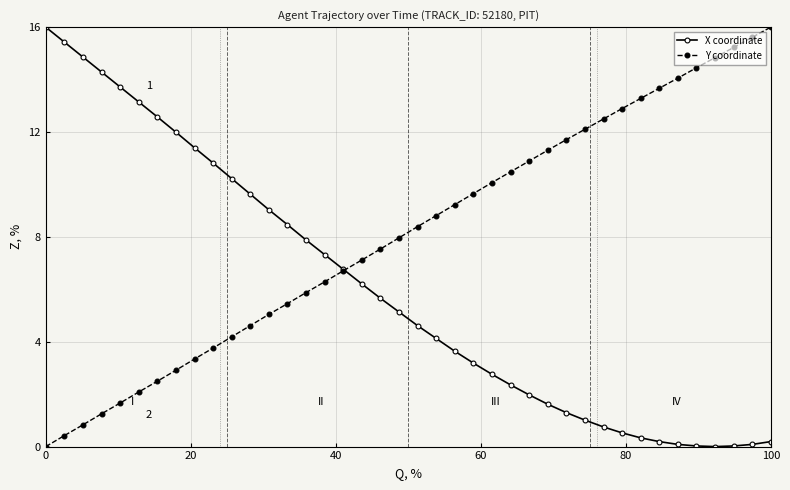

What is the greatest value displayed?

16.0